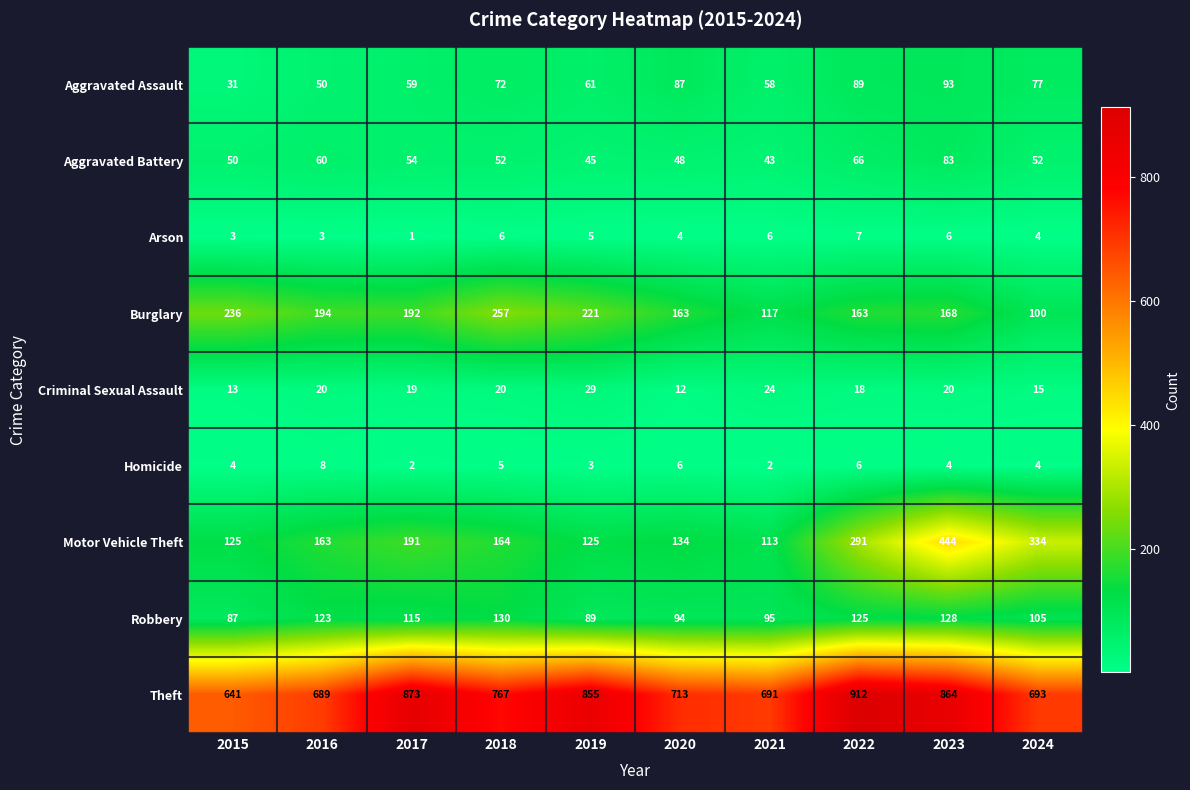

Rank the series by their maximum value, from highest to lowest.

Theft, Motor Vehicle Theft, Burglary, Robbery, Aggravated Assault, Aggravated Battery, Criminal Sexual Assault, Homicide, Arson